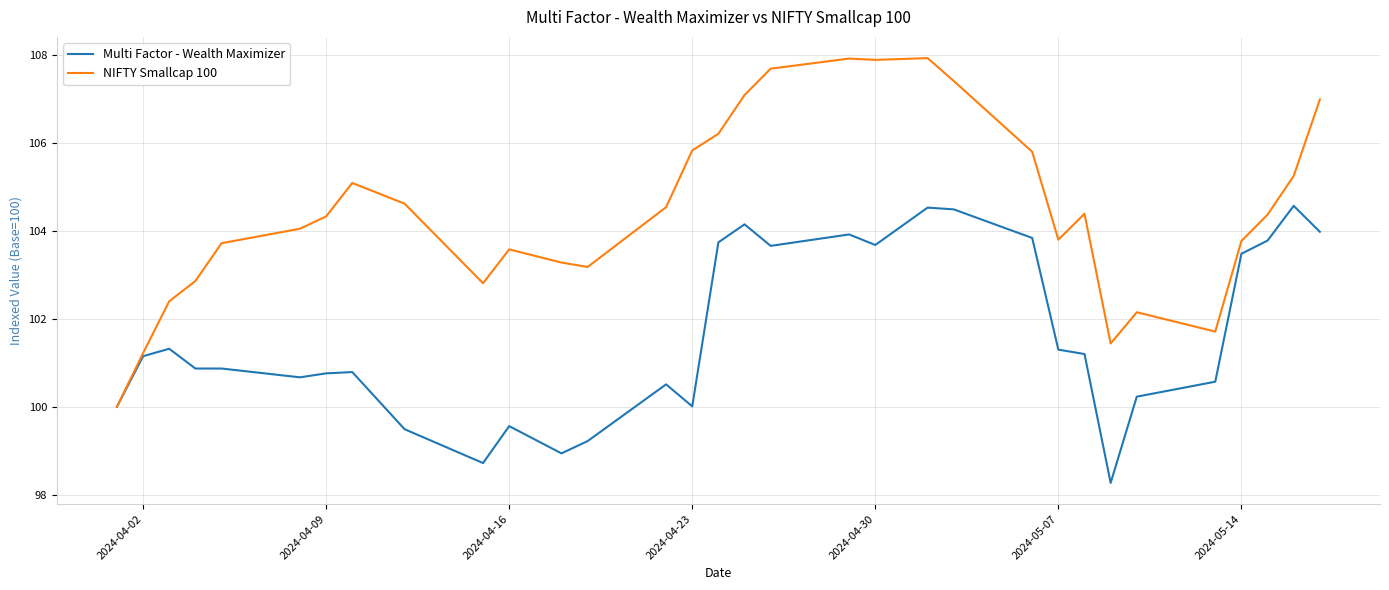

How many values in the NIFTY Smallcap 100 series are below 104?

14